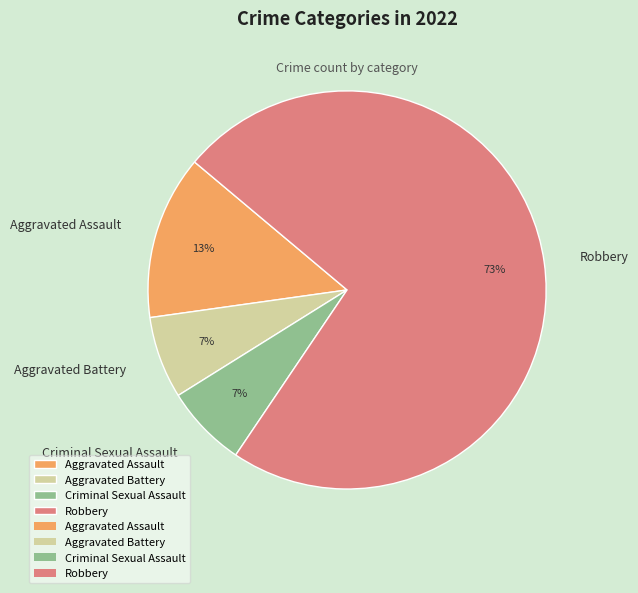

What is the largest slice in the pie chart?

Robbery